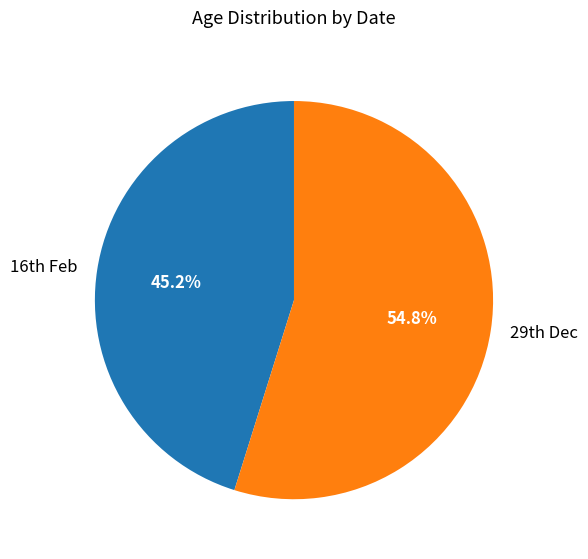

Count the number of slices in the pie.

2